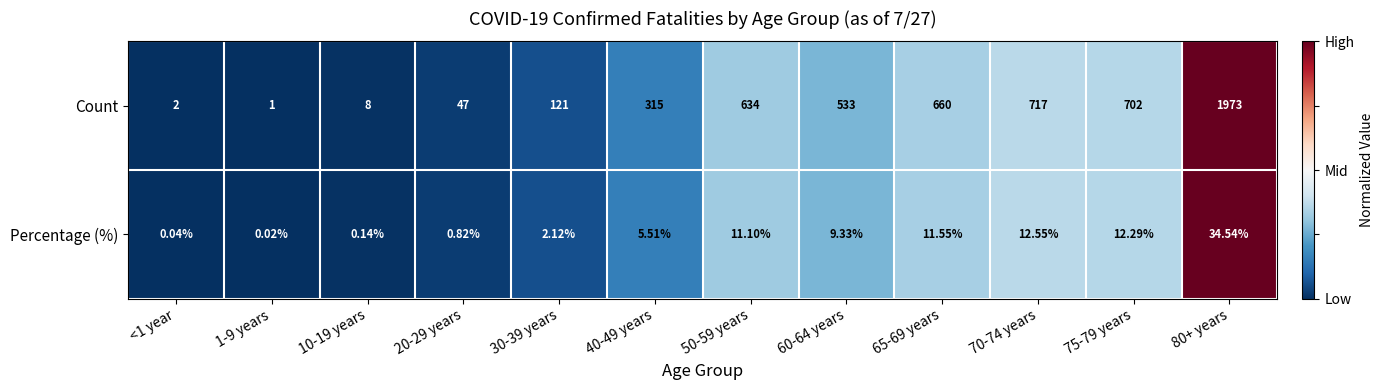

Which series has the widest spread of values?

Count